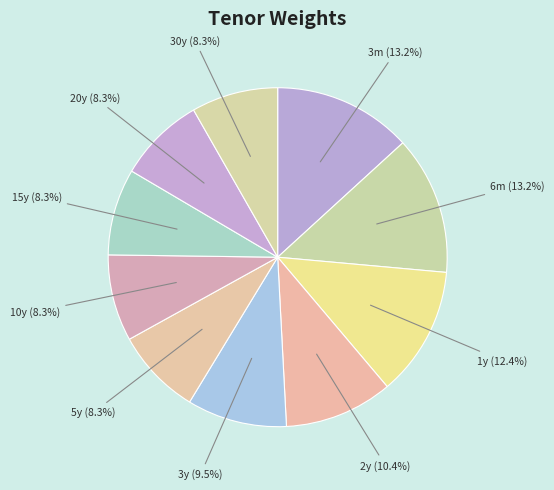

Is it true that 10y is 1% of the pie?

False